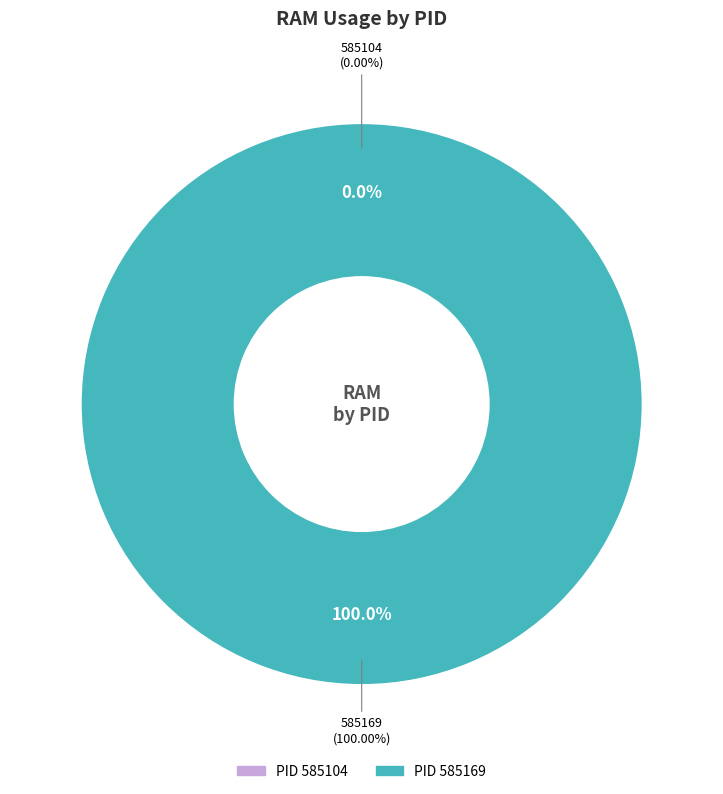

To the nearest percent, what is the combined percentage of 585104 and 585169?

100%